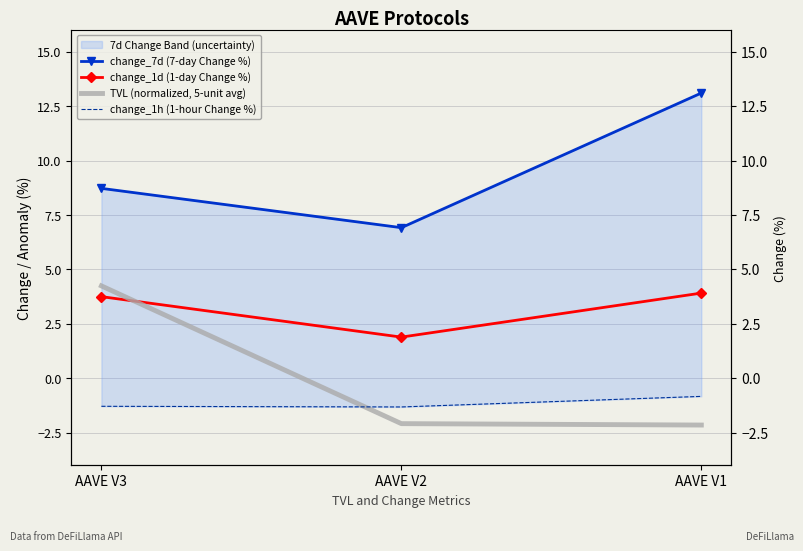

List the series in order of their peak value, lowest first.

change_1h (1-hour Change %), change_1d (1-day Change %), TVL (normalized, 5-unit avg), change_7d (7-day Change %)